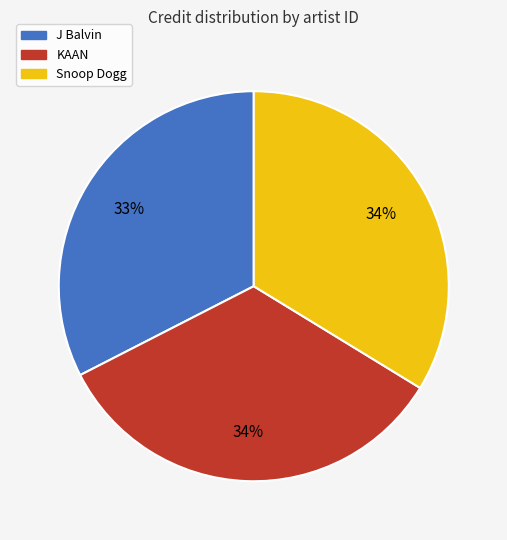

Is there a majority slice in this chart?

No